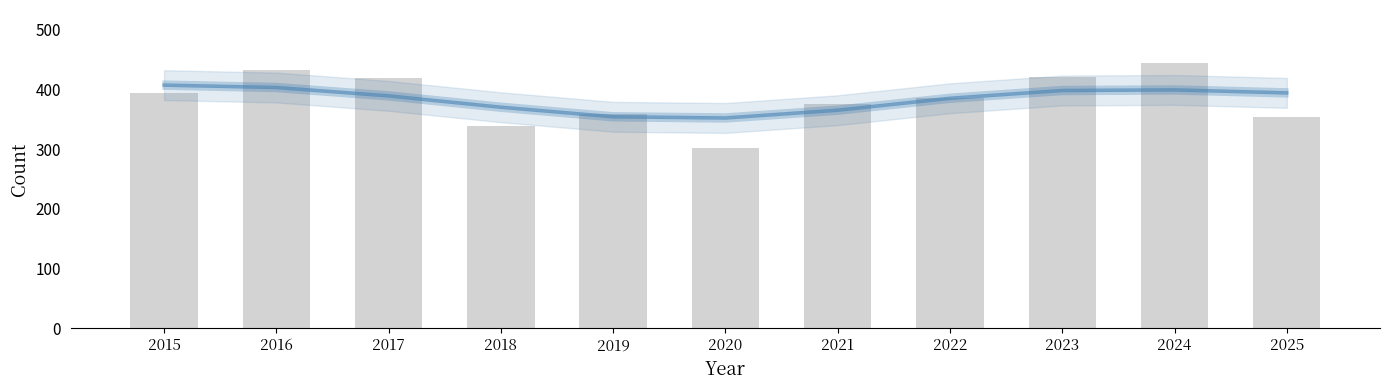

What is the difference between the maximum and minimum values?

143